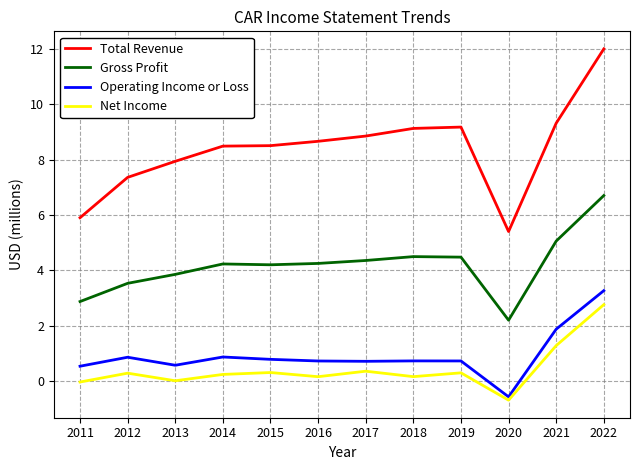

What is the spread (max minus min) of values at 2019?

8.9